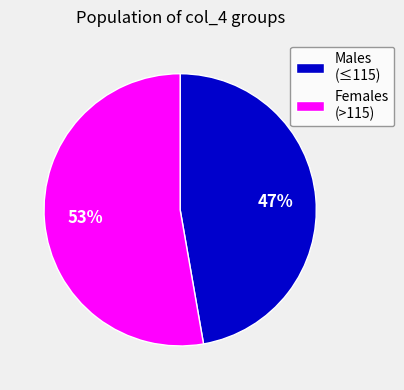

What percentage is the Males (≤115) slice, to the nearest percent?

47%